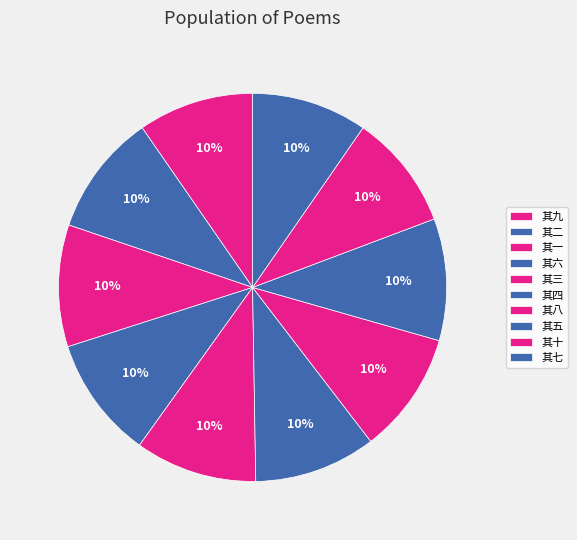

To the nearest percent, what is the average slice percentage?

10%